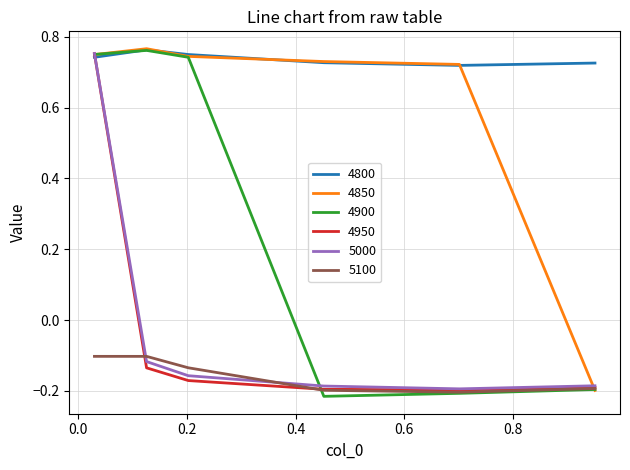

Which series has the largest range (max minus min)?

4900